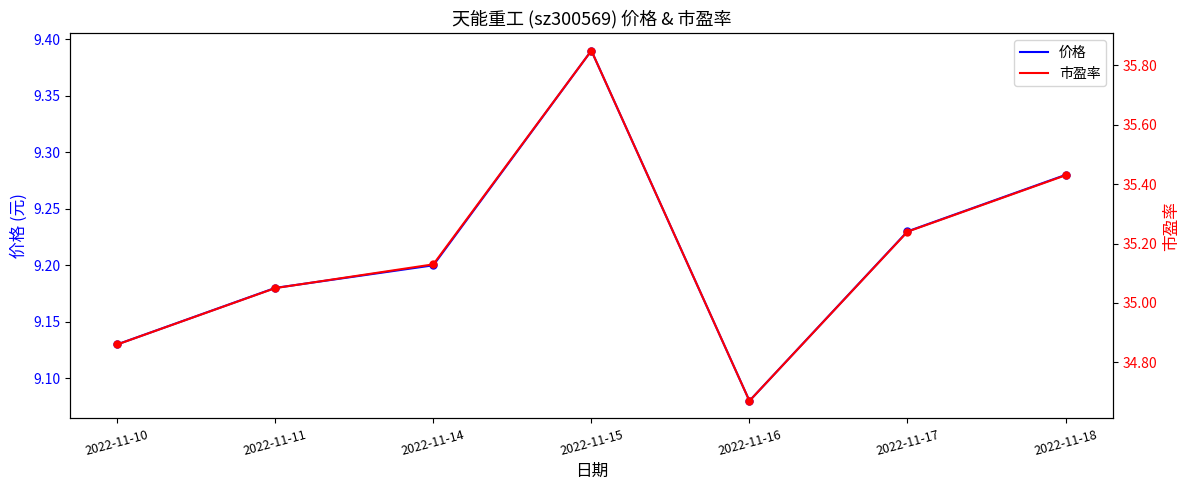

How many values in the 市盈率 series are below 35?

2